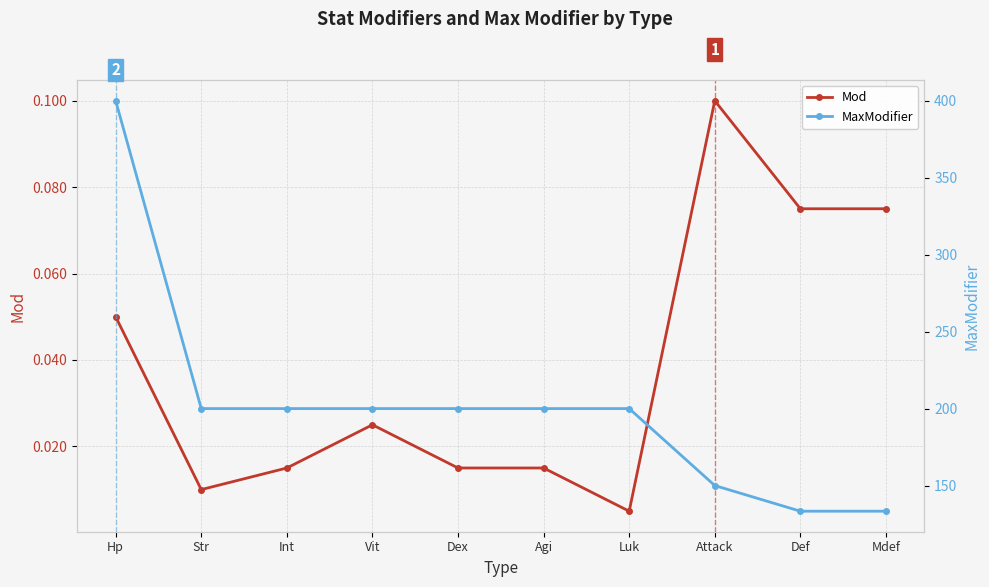

What is the average value of the MaxModifier series?

201.7